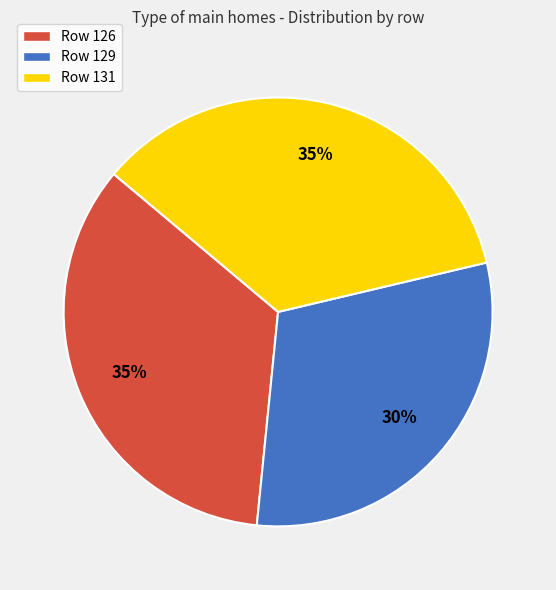

Combined, do Row 126 and Row 131 account for over 50%?

Yes